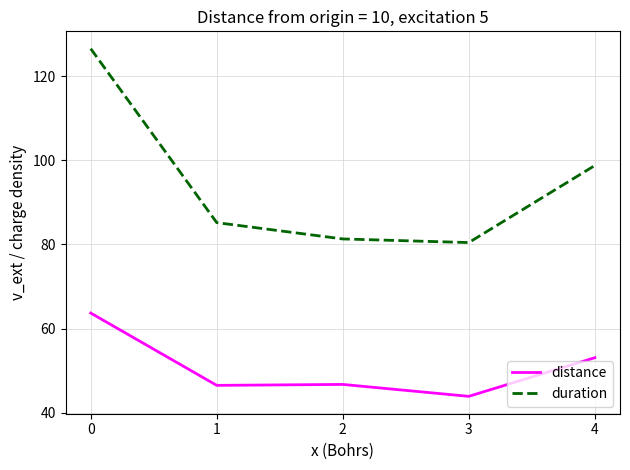

True or false: distance has more than 1 points higher than both neighbors.

False